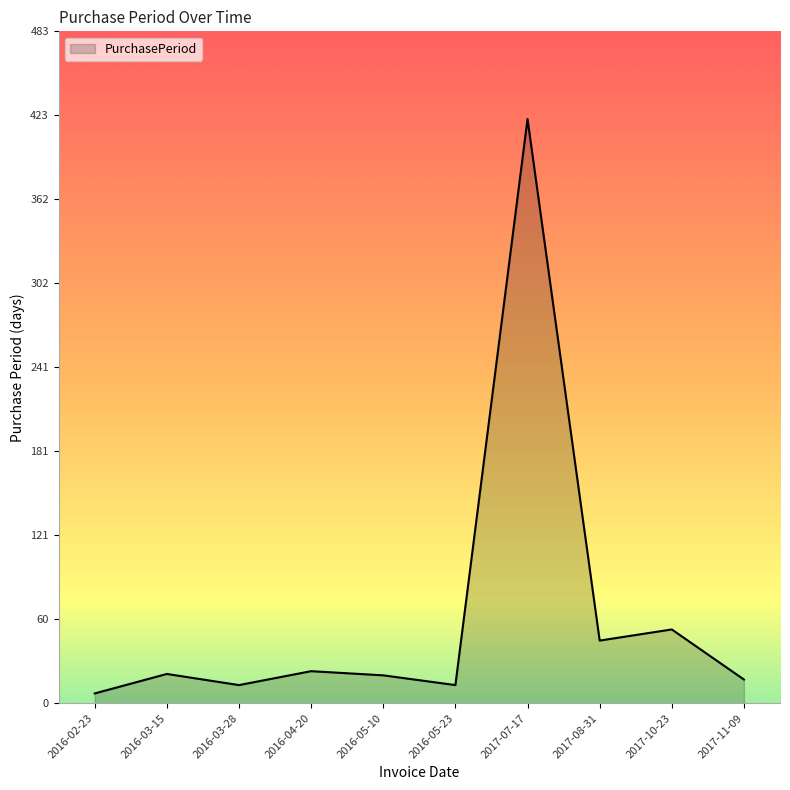

Is it true that the value at 2017-08-31 is 60?

False